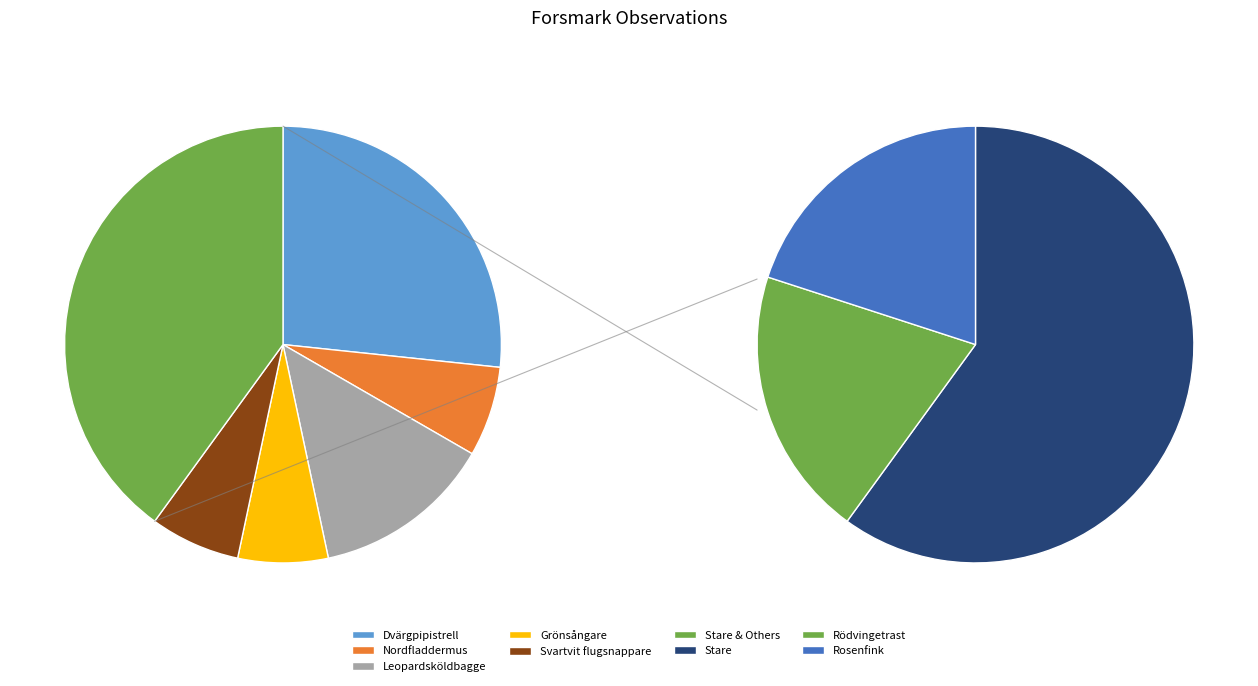

Does Grönsångare represent more than half of the total?

No